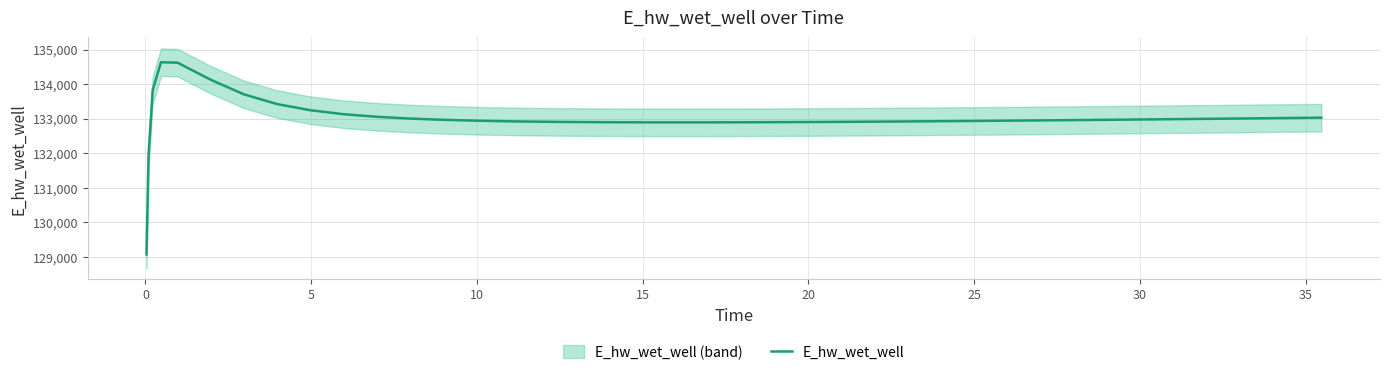

Where is the first local minimum?

20